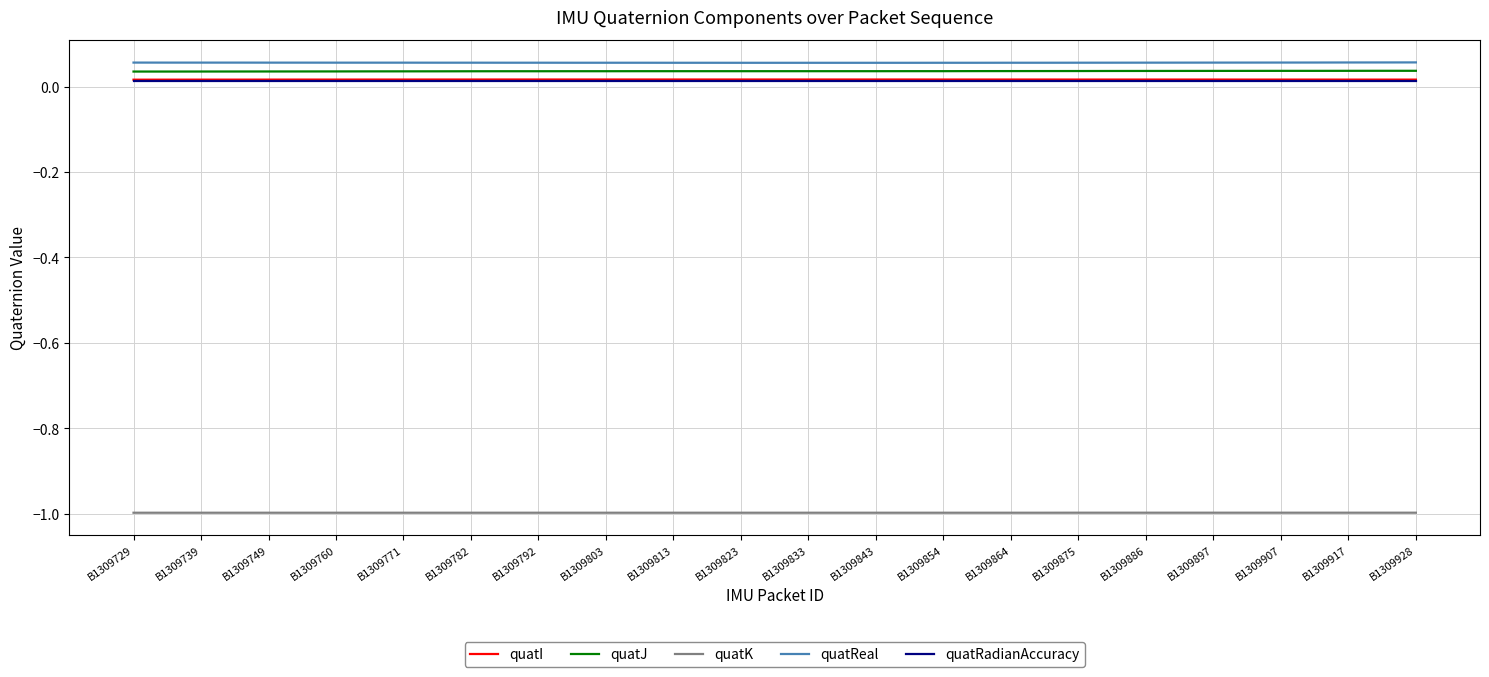

True or false: quatReal and quatRadianAccuracy intersect in this chart.

False